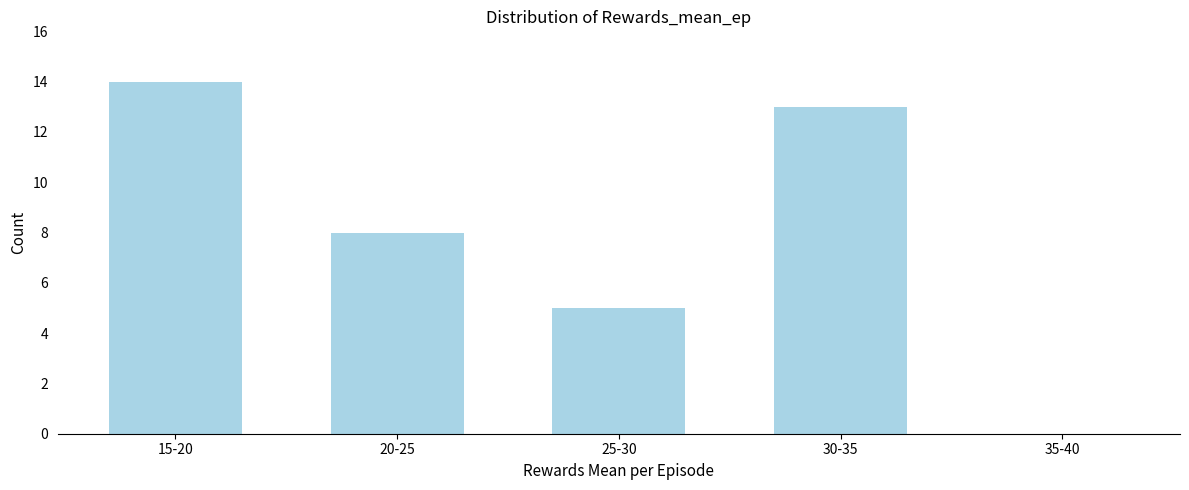

Reading left to right, transcribe all the data shown in this chart.

15-20=14	20-25=8	25-30=5	30-35=13	35-40=0